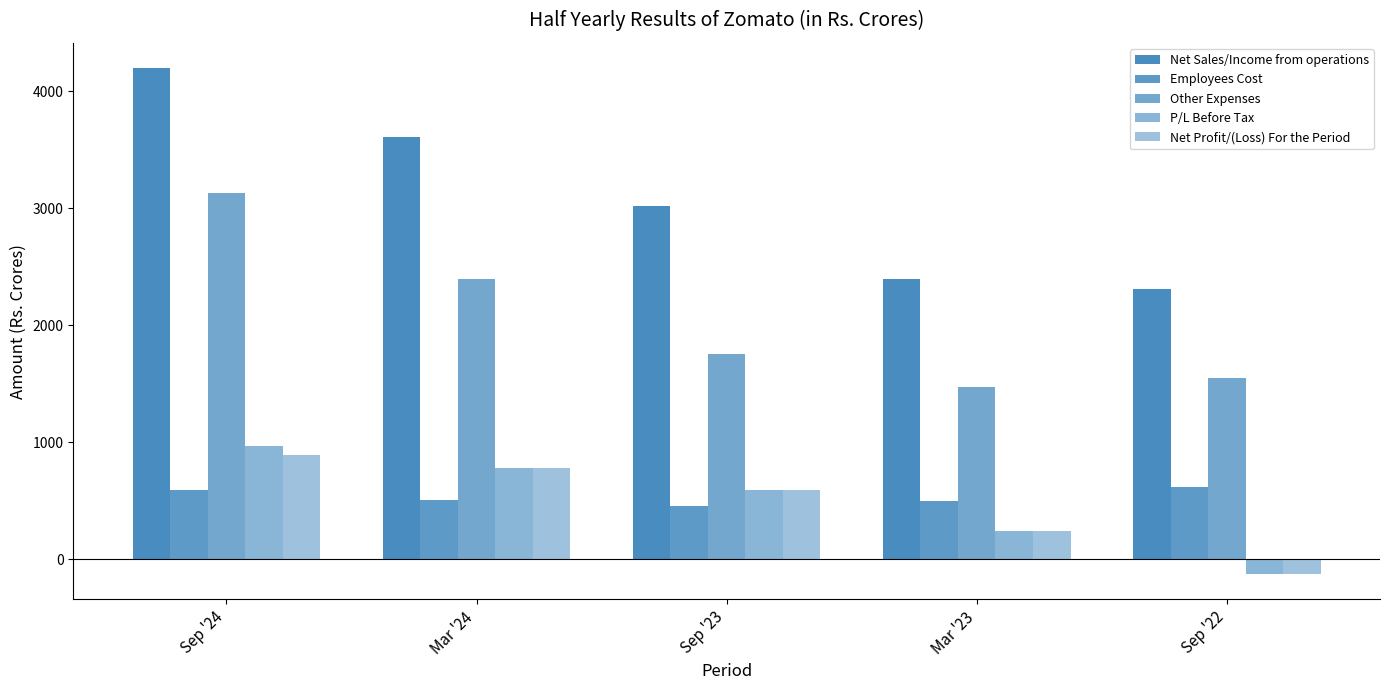

Which has a higher value, Sep '22 or Sep '24?

Sep '24